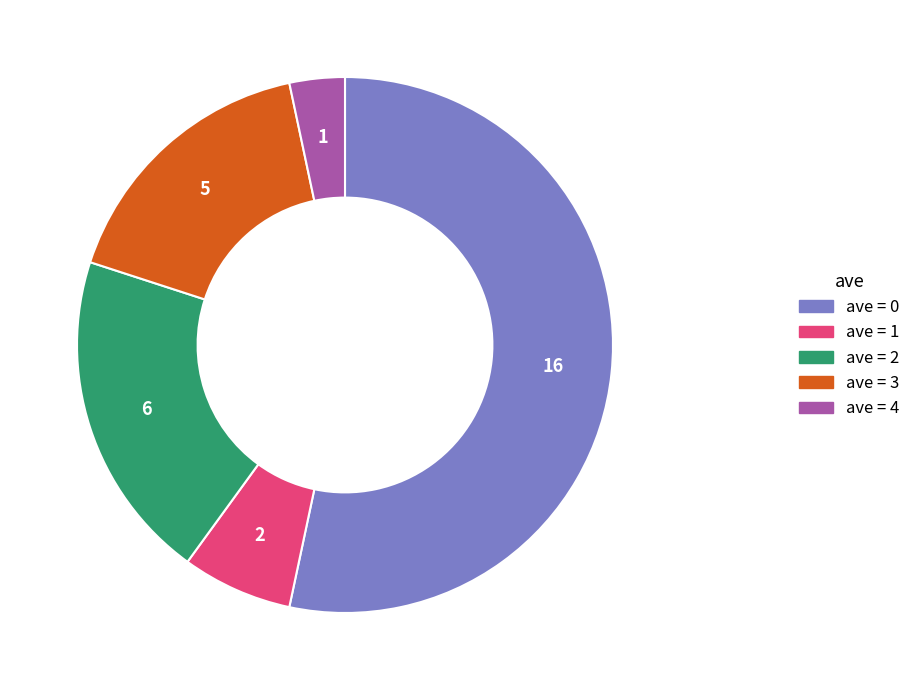

Count the number of slices in the pie.

5